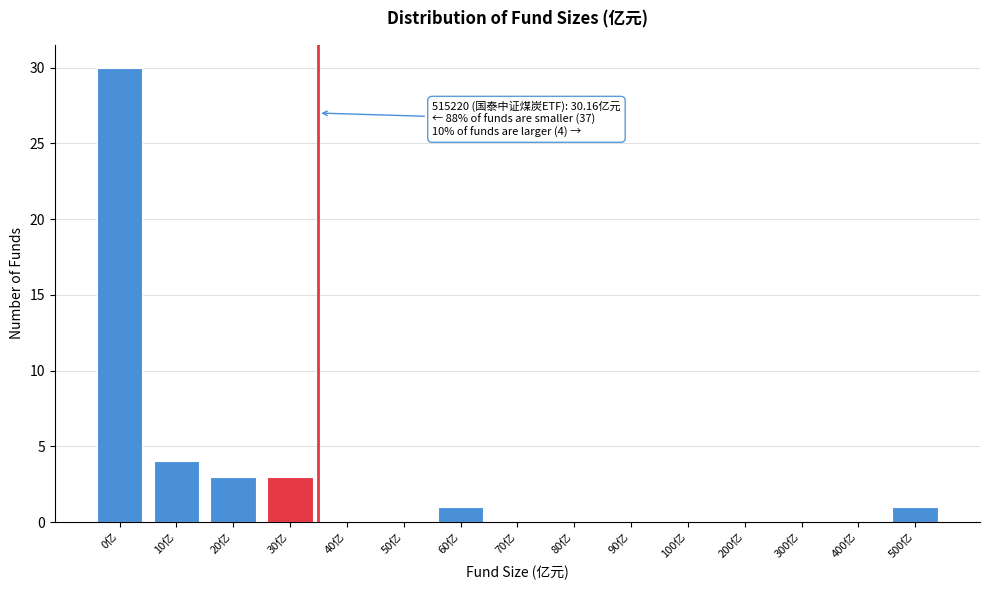

Reading left to right, transcribe all the data shown in this chart.

0亿=30	10亿=4	20亿=3	30亿=3	40亿=0	50亿=0	60亿=1	70亿=0	80亿=0	90亿=0	100亿=0	200亿=0	300亿=0	400亿=0	500亿=1